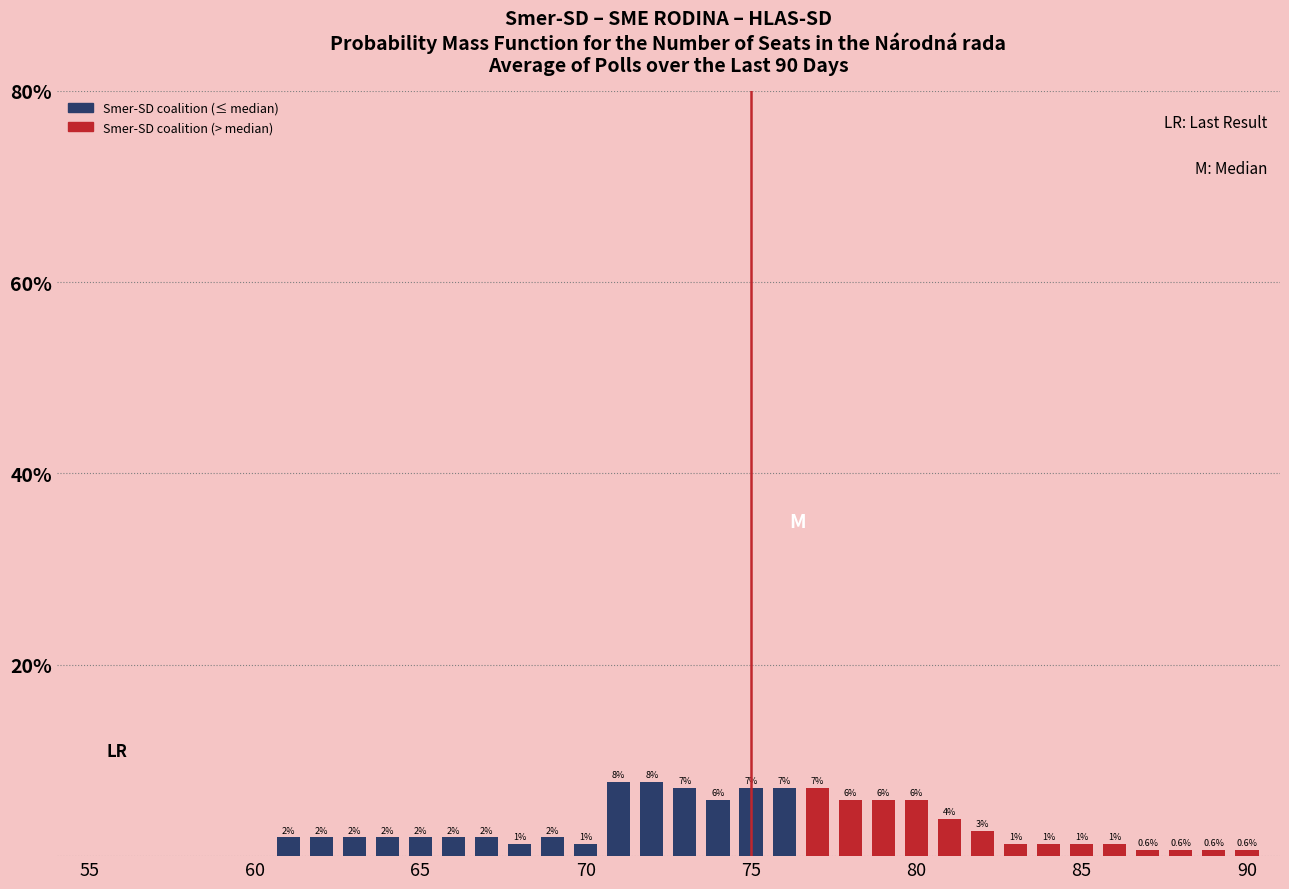

How many categories are shown in the chart?

36